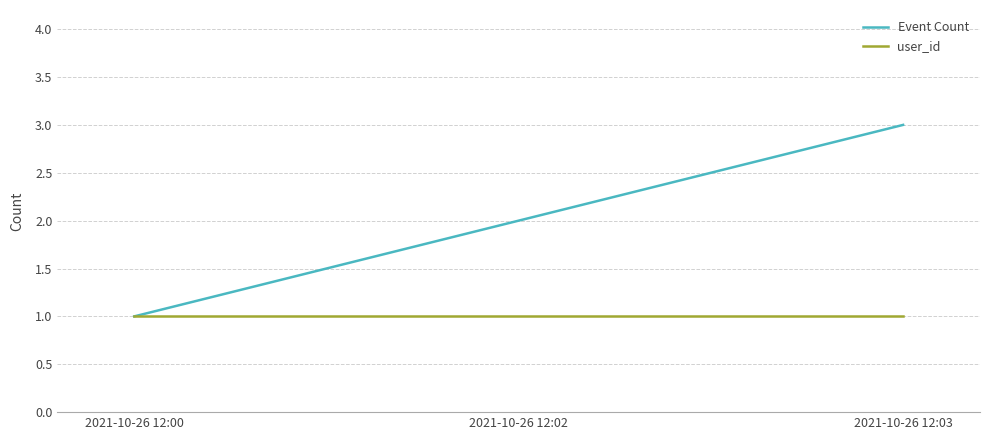

What is the difference between the maximum and minimum values in the Event Count series?

2